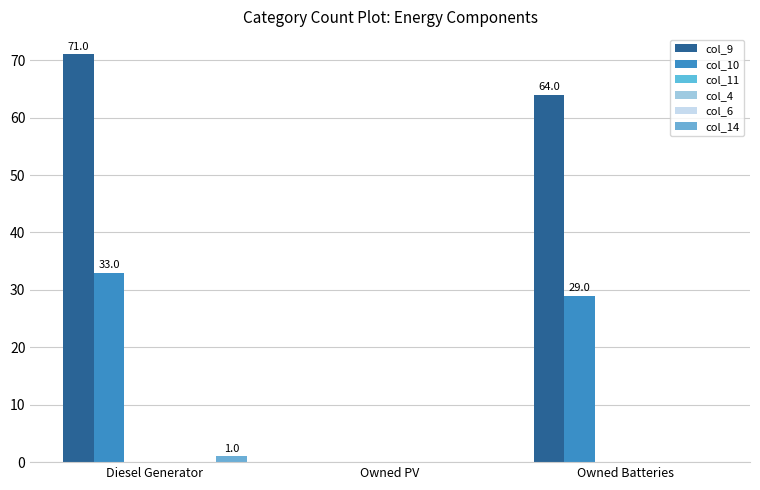

Which series has the widest spread of values?

col_9